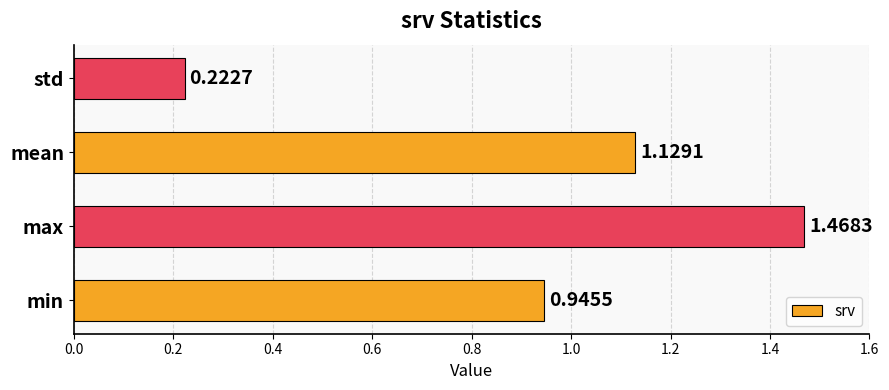

Which category has the lowest value across all series?

std